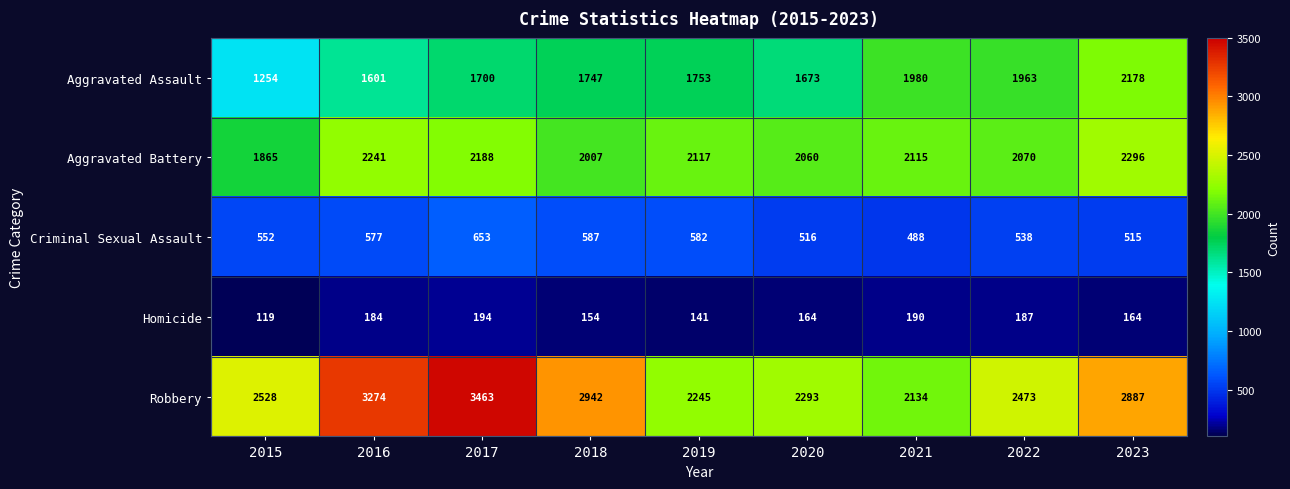

How many categories are shown in the chart?

9